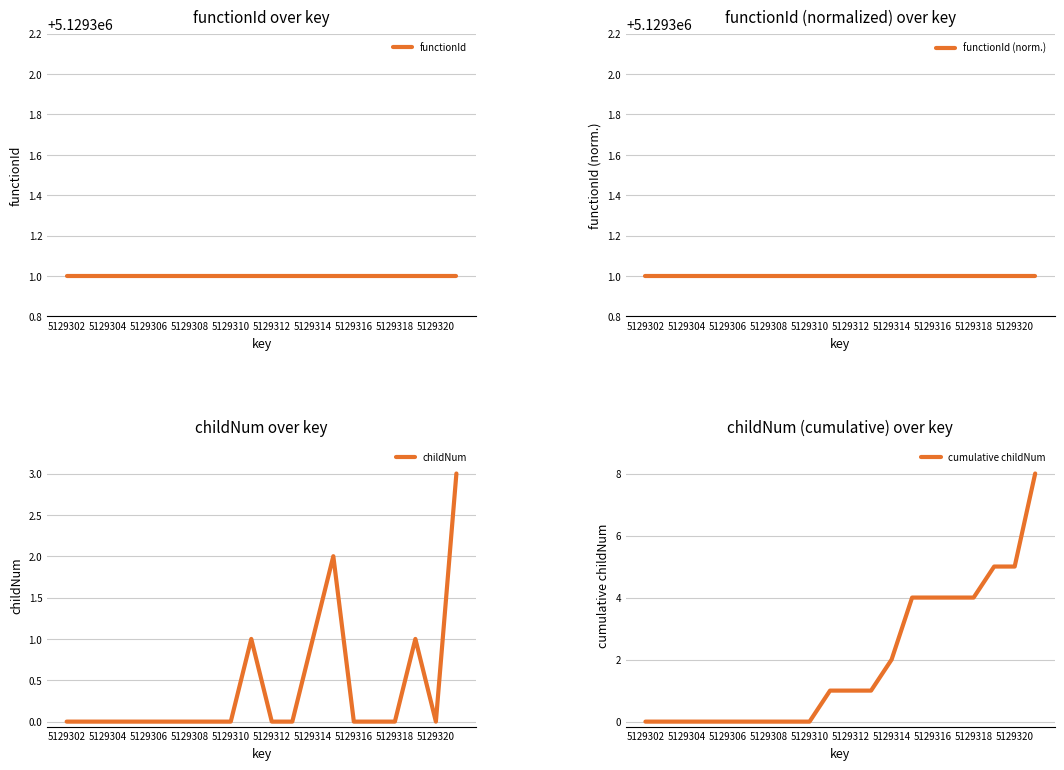

True or false: cumulative childNum has more than 1 points higher than both neighbors.

False